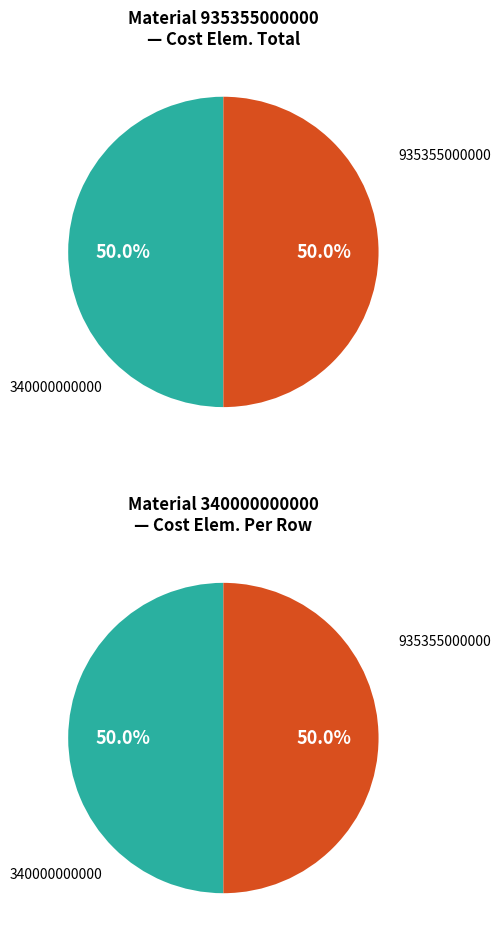

Does 340000000000 account for over 50% of the chart?

No